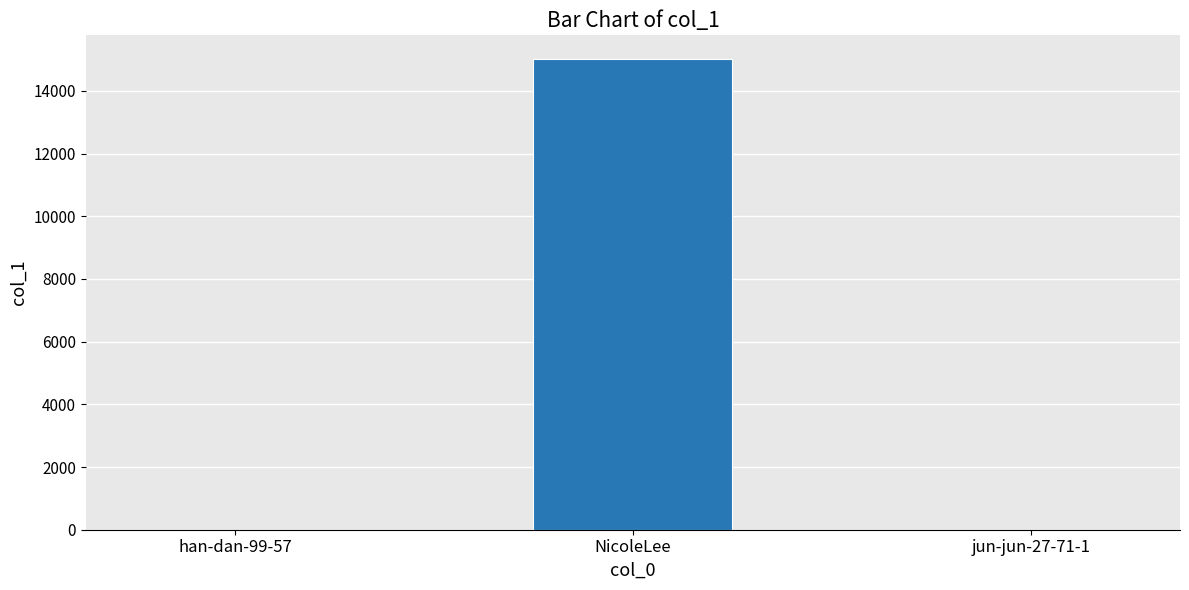

How many distinct data groups are displayed?

1